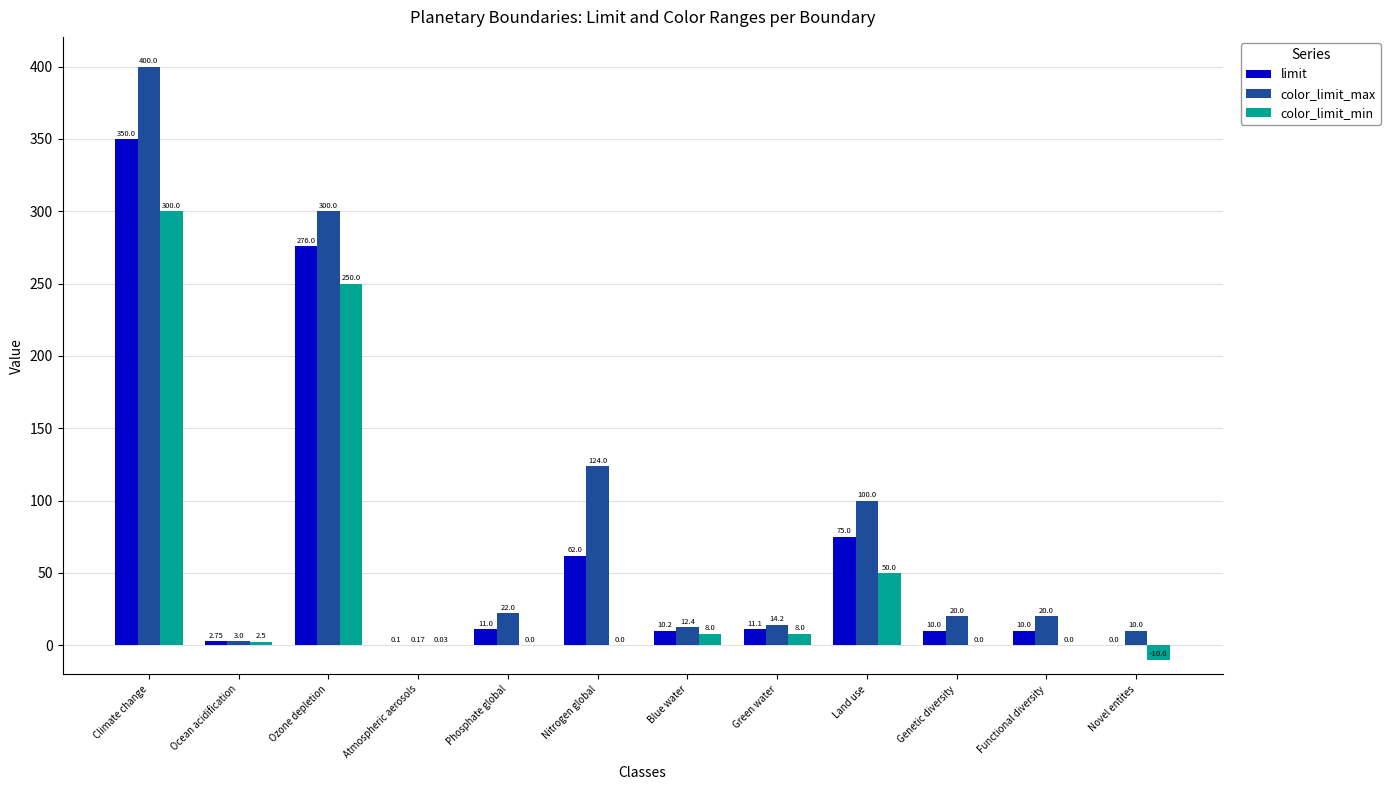

Between Phosphate global and Genetic diversity, which series saw the biggest shift?

color_limit_max